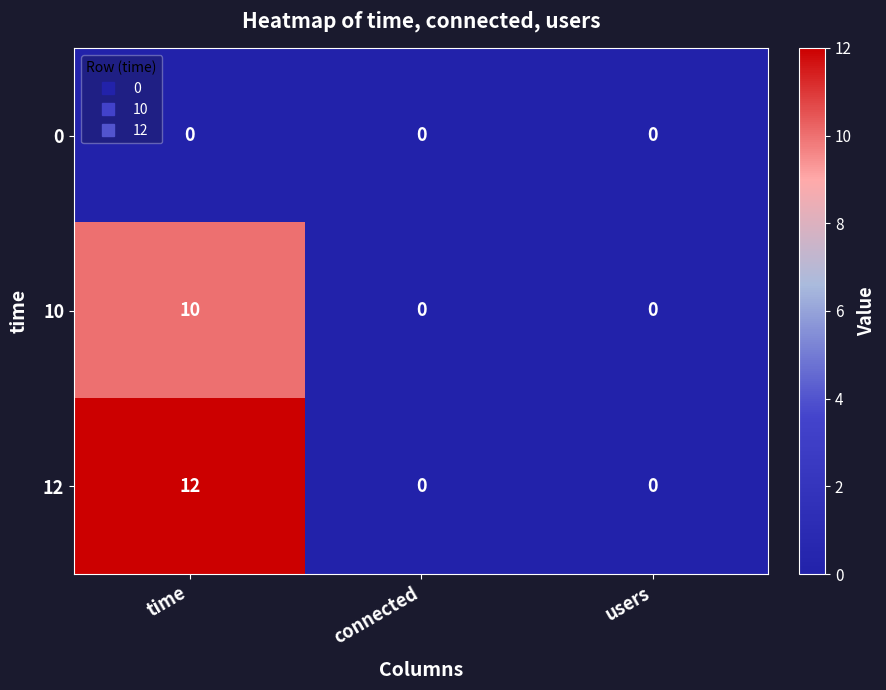

The value of 0 at time is 0. True or false?

True